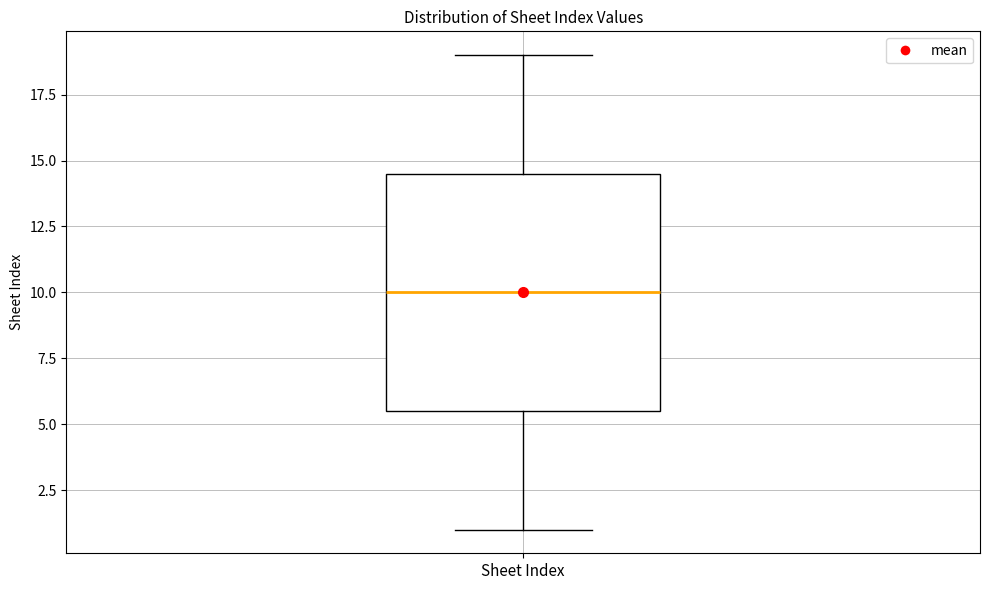

Read this box plot against the y-axis: the position of the median line, the range covered by the box, and the ends of both whiskers. The values are not printed on the chart, so give them approximately, as read against the axis.

median 10.0, box 5.5 to 14.5, whiskers 1.0 to 19.0